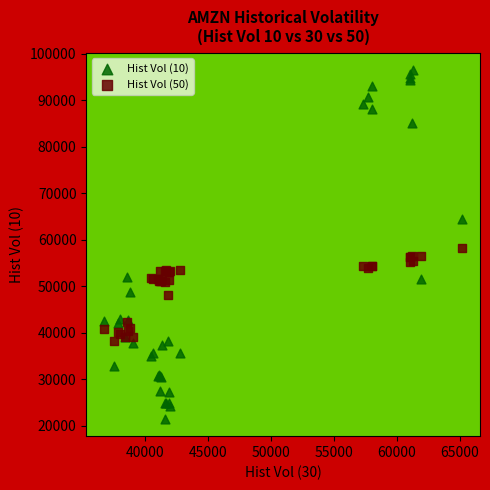

Which series has the largest Y range (max minus min)?

Hist Vol (10)